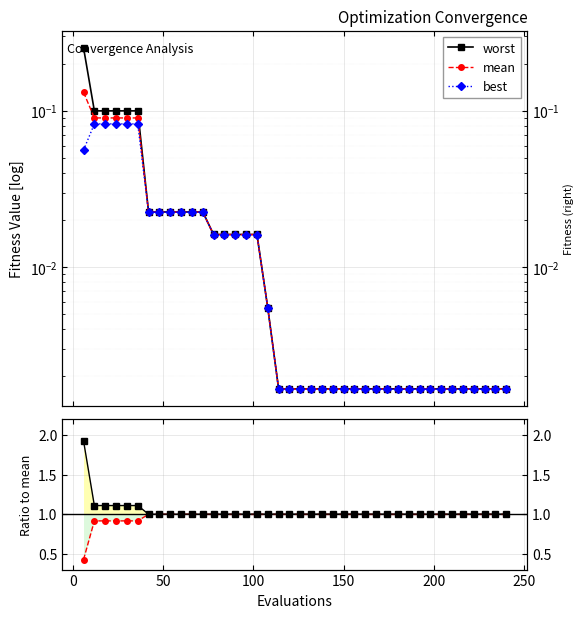

True or false: worst/mean has more than 1 points higher than both neighbors.

False